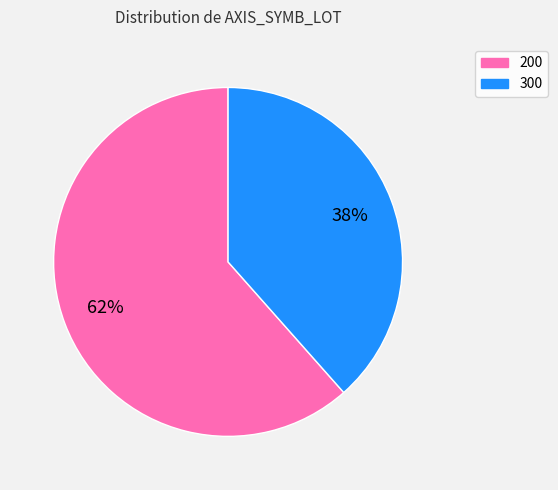

Which category accounts for the majority?

200